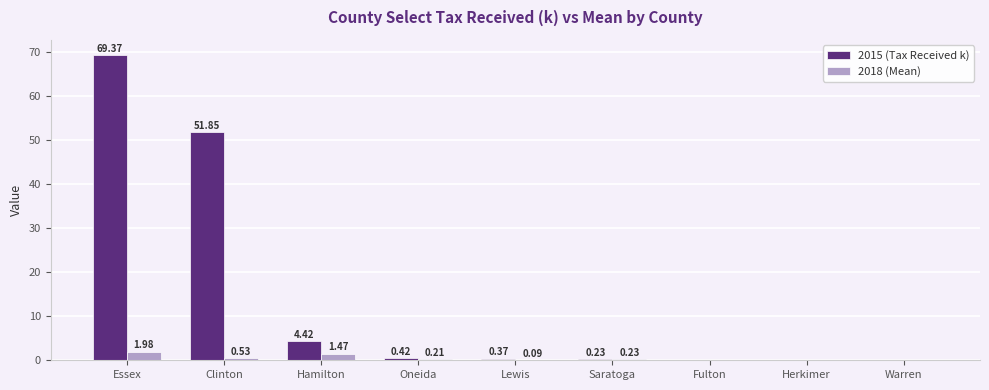

How many values in 2015 (Tax Received k) are above zero?

6